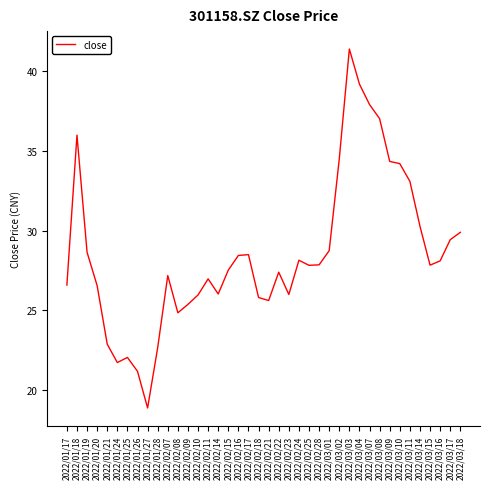

What position from the left is 2022/03/04?

30